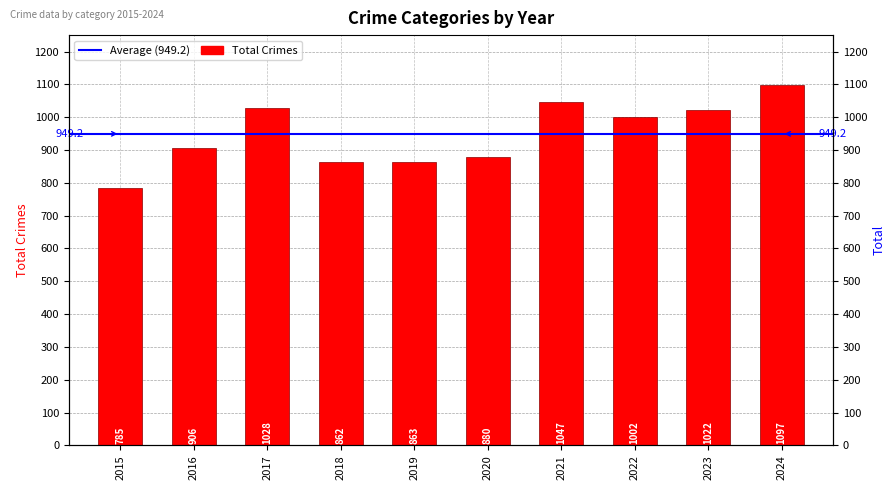

Where is the data nearest to the value 941?

2016